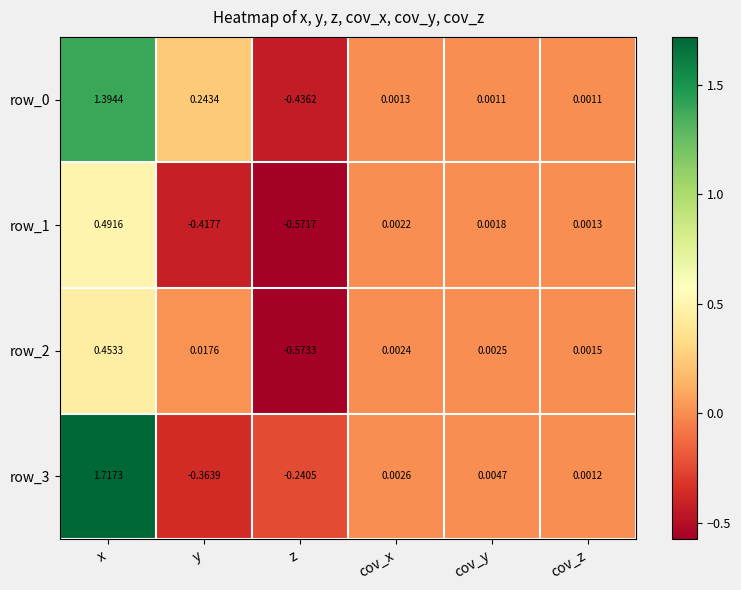

What is the total value across all series at y?

-0.5